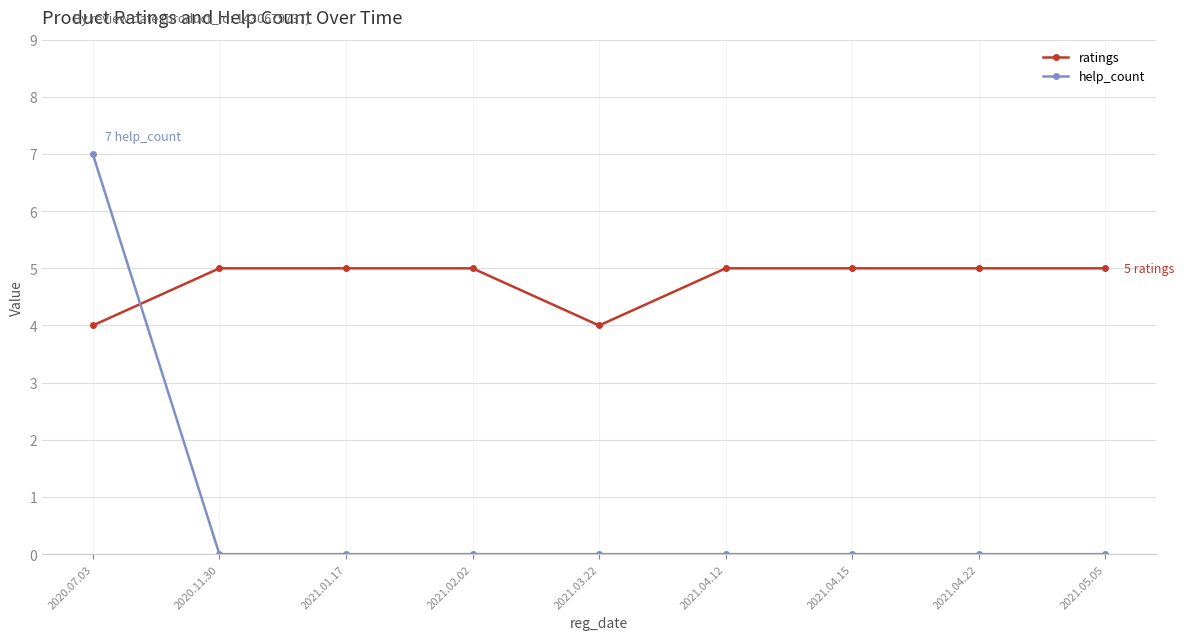

How many distinct data groups are displayed?

2